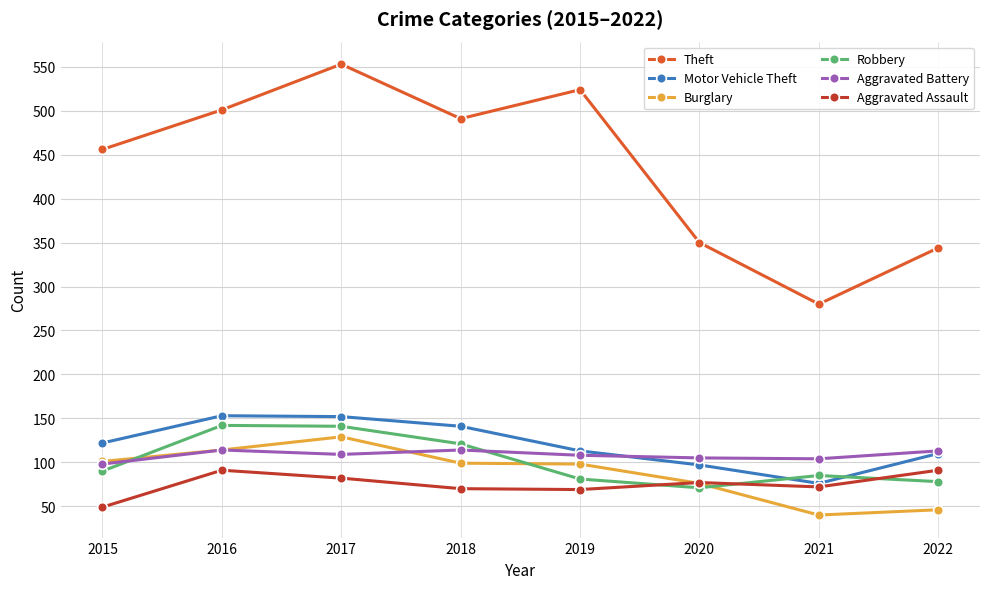

What is the sum of the Motor Vehicle Theft values at 2020 and 2018?

238